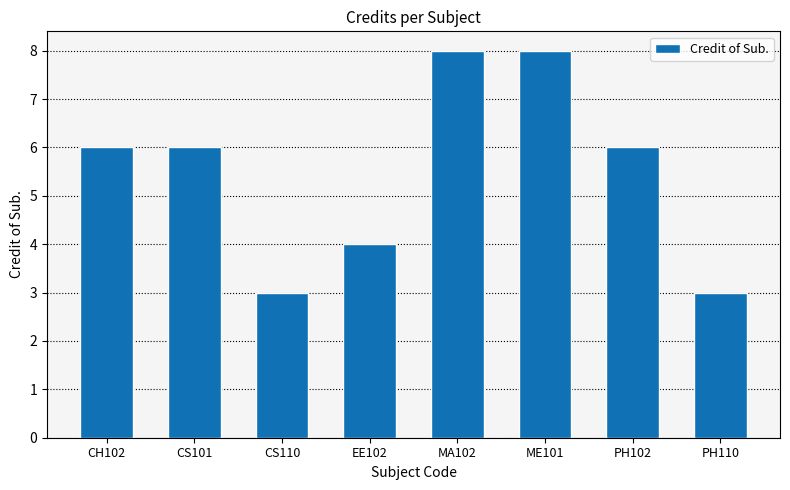

How many distinct data groups are displayed?

1